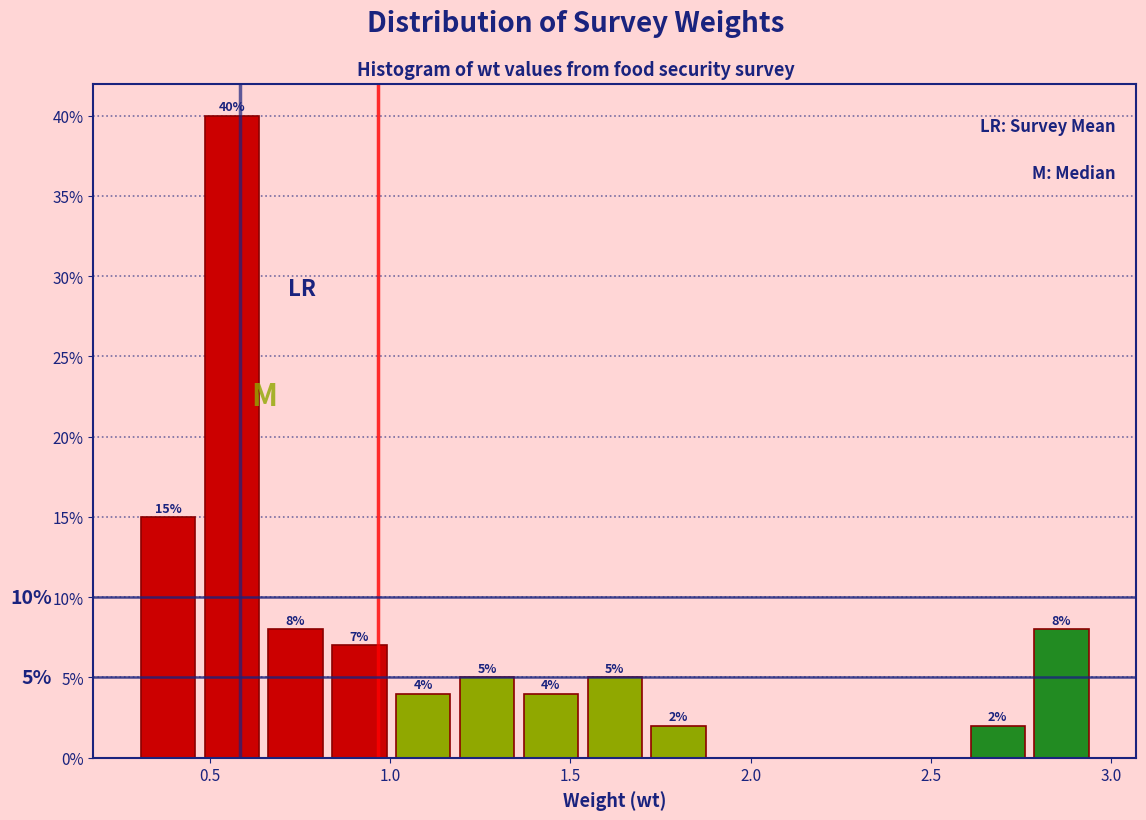

Around what value on the x-axis is the tallest bar? Give the approximate position of its centre, as read against the axis.

0.55